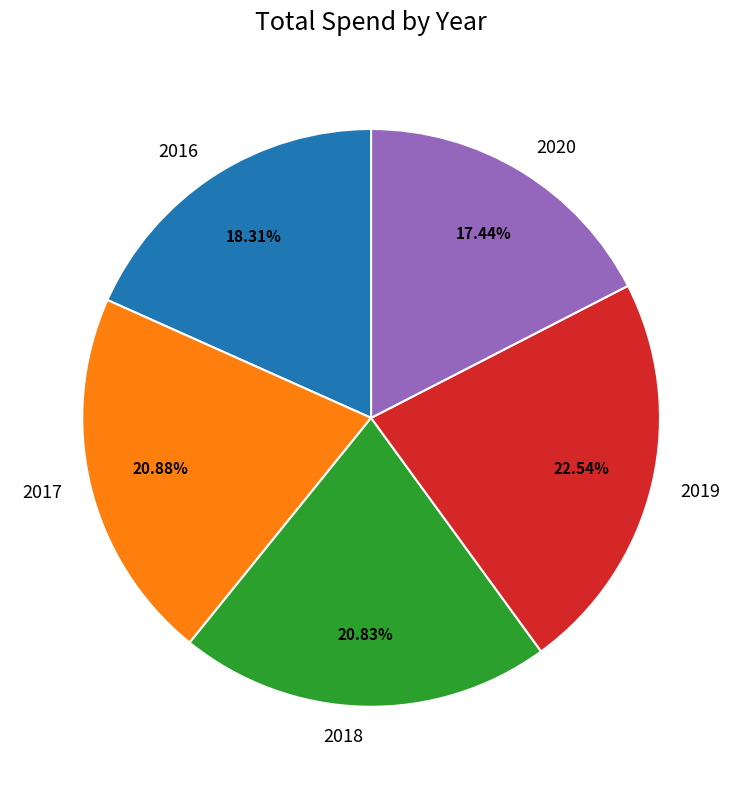

The 2018 slice represents 34% of the pie. True or false?

False